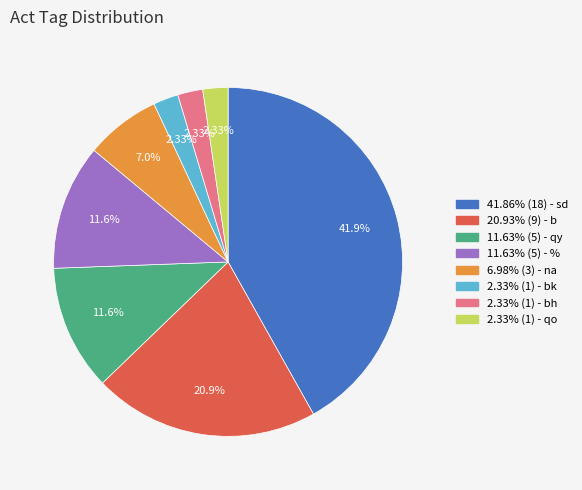

Is there a majority slice in this chart?

No